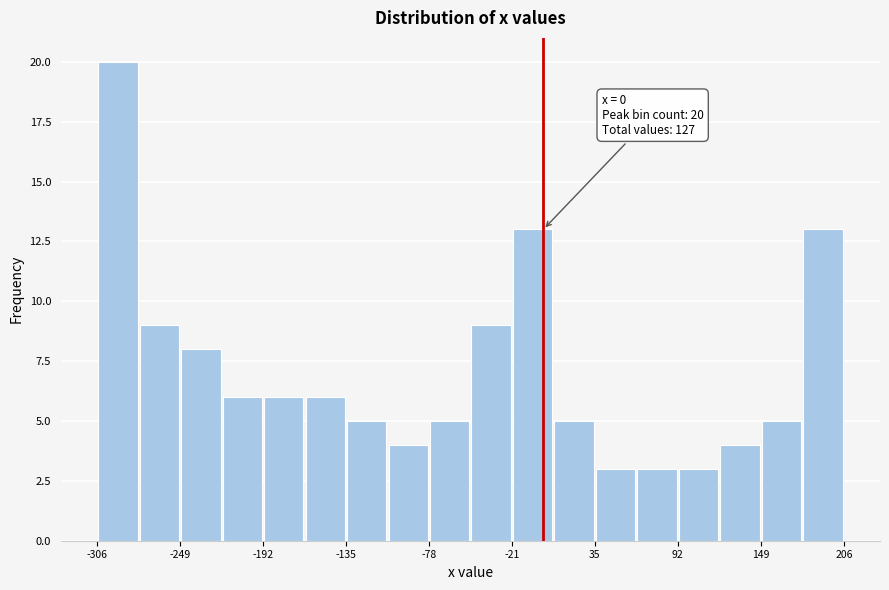

Around what value on the x-axis is the tallest bar? Give the approximate position of its centre, as read against the axis.

-290